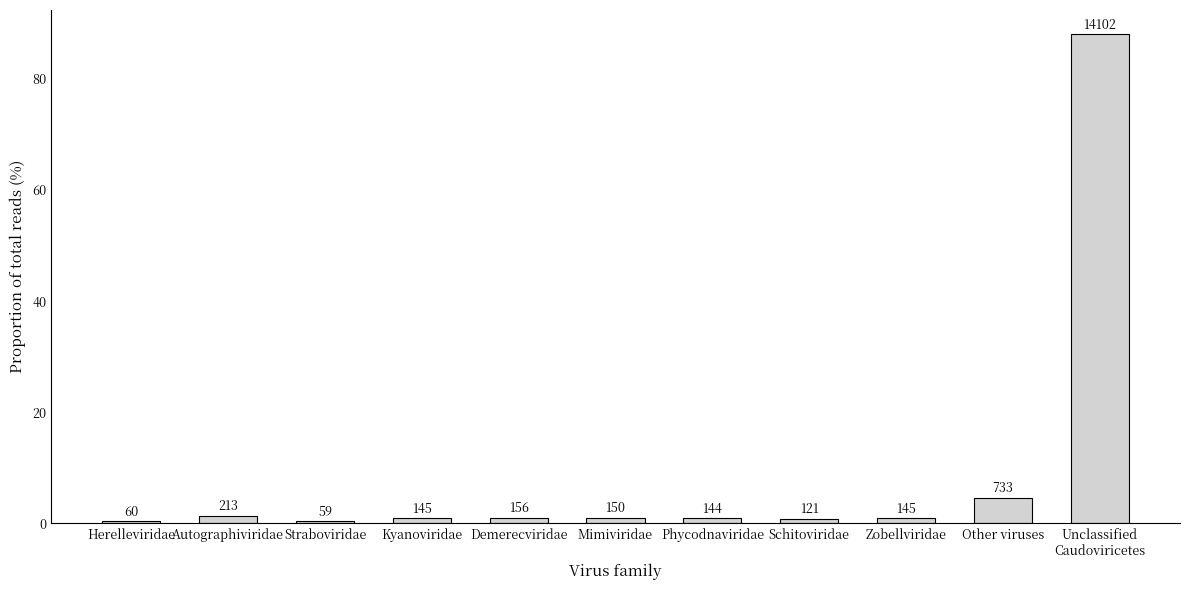

What is the difference between the values at Zobellviridae and Straboviridae?

0.5